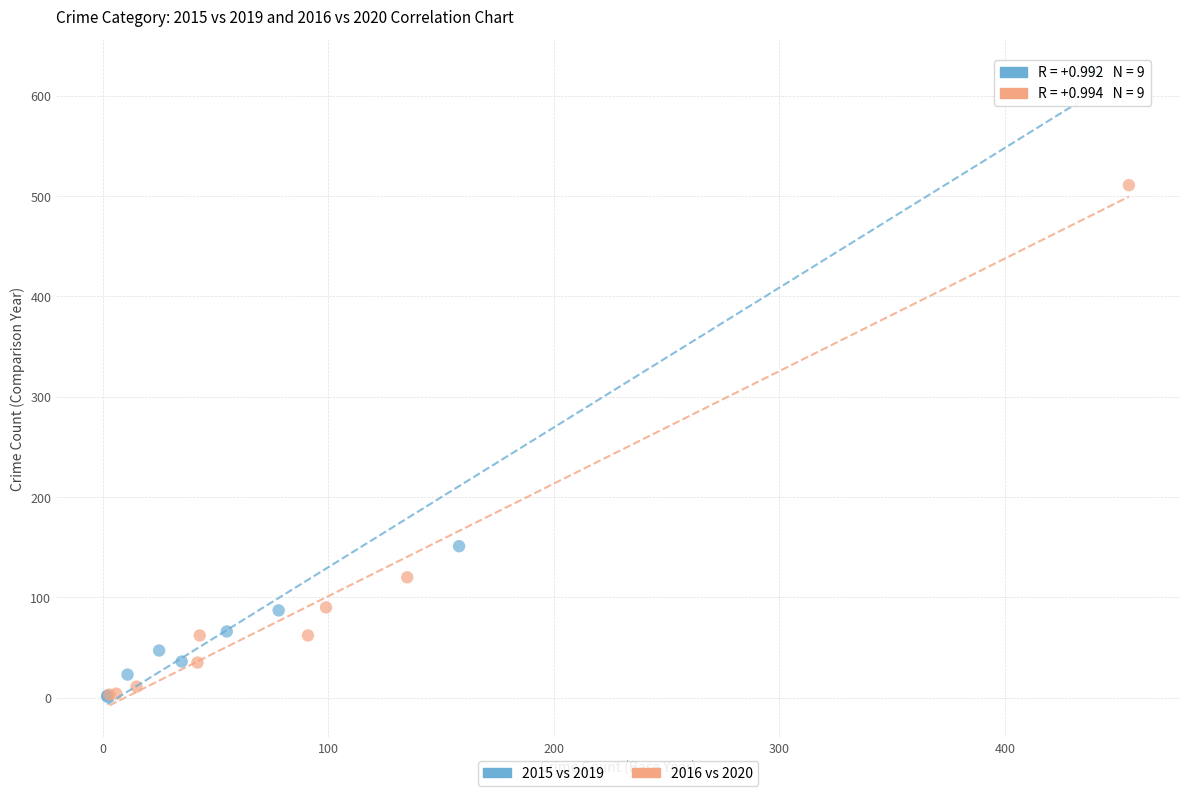

Which series has the widest spread of Y values?

2015 vs 2019